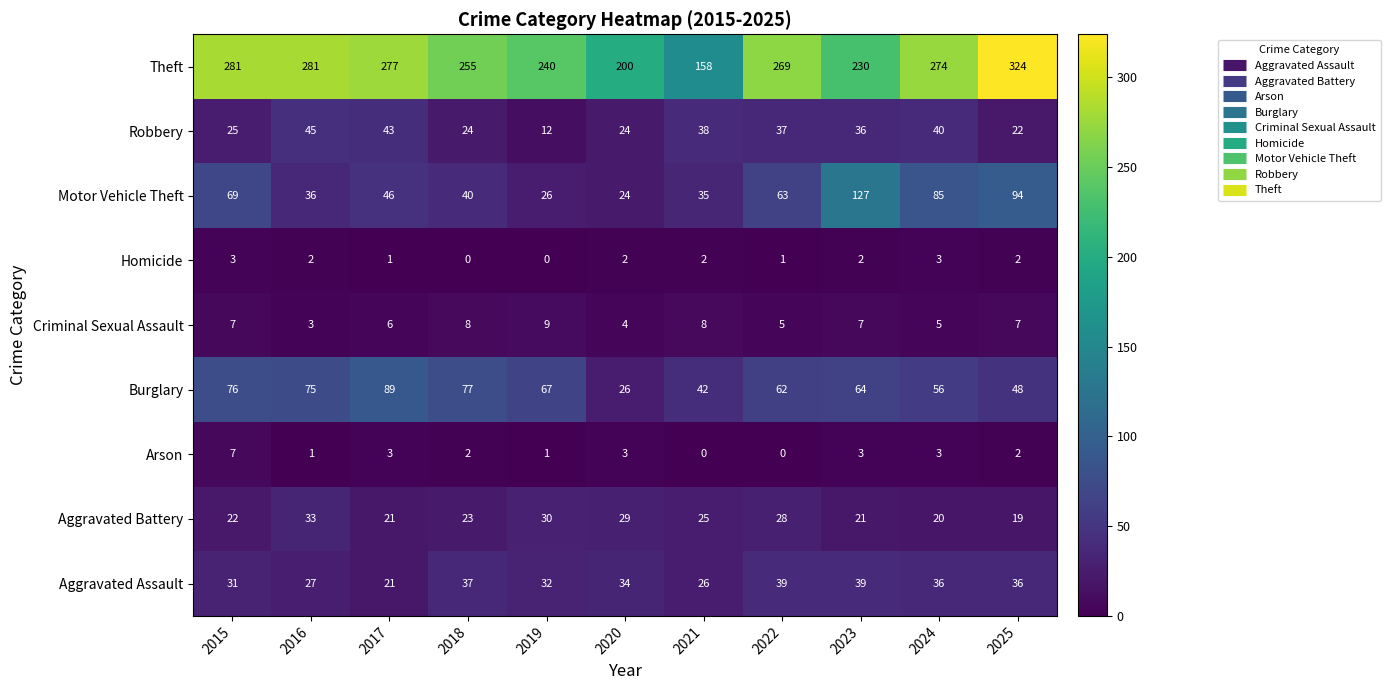

How many data points in Arson are less than 2?

4